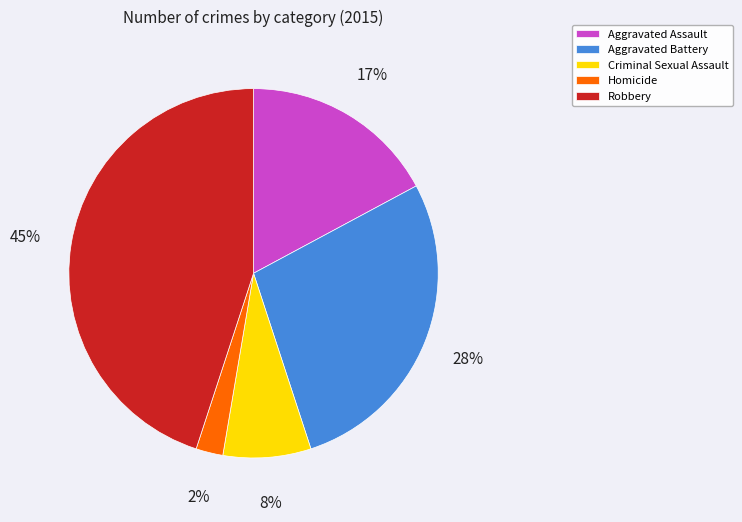

Count the number of slices in the pie.

5